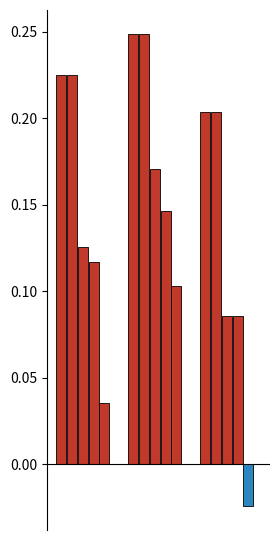

How many bars are there in total?

15